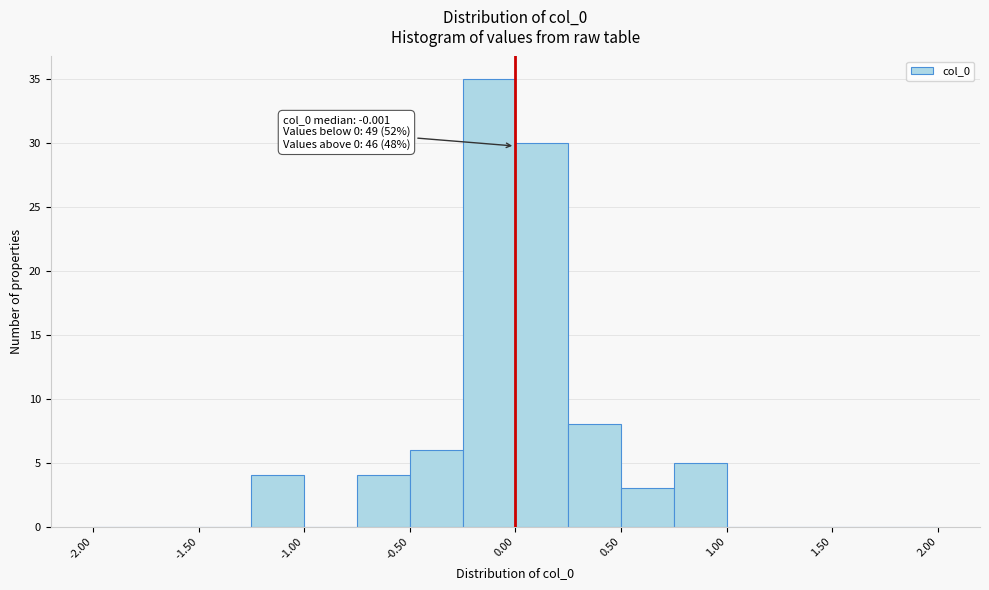

Over which range of the x-axis is the bar tallest?

-0.25 to 0.00